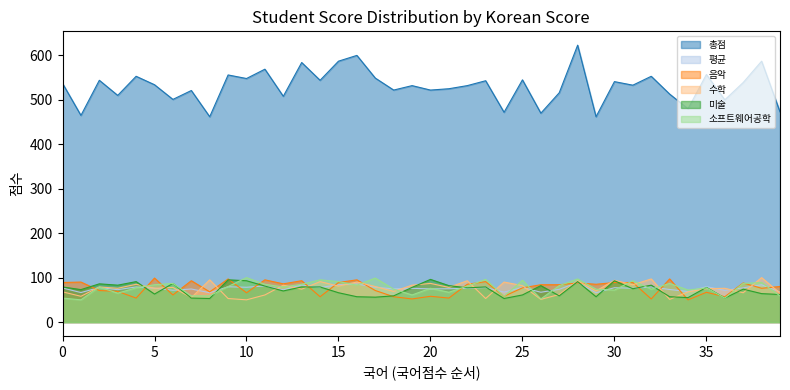

Which series has the largest total across all categories?

총점